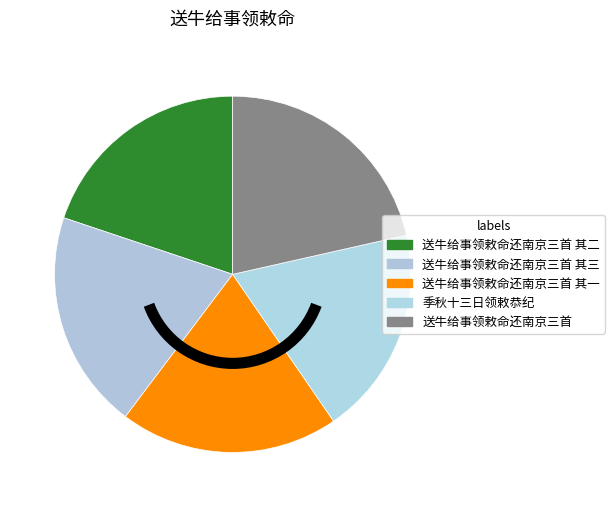

What is the change in value from 送牛给事领敕命还南京三首 其二 to 季秋十三日领敕恭纪?

-30056